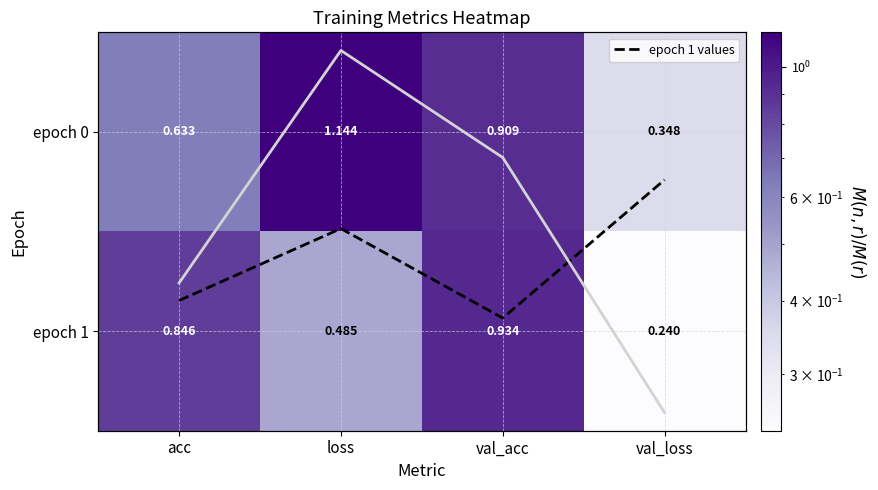

At how many categories does at least one series exceed 0?

4